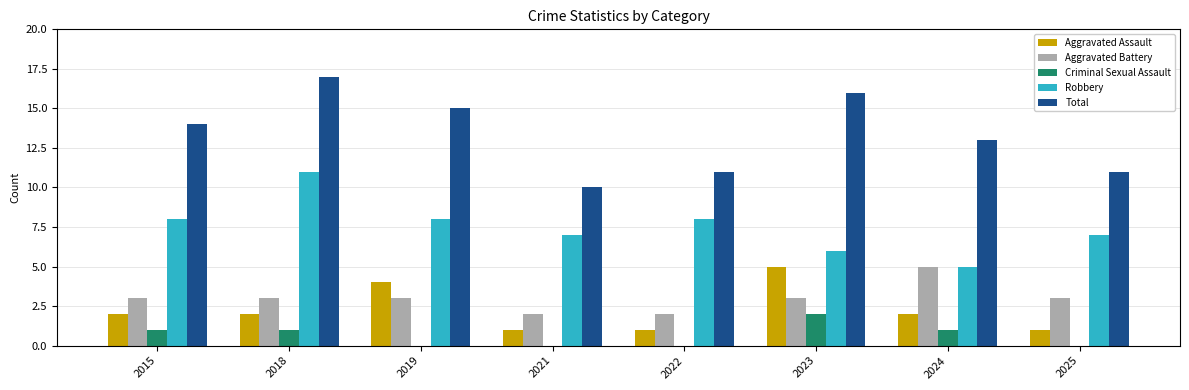

What is the average value of the Aggravated Battery series?

3